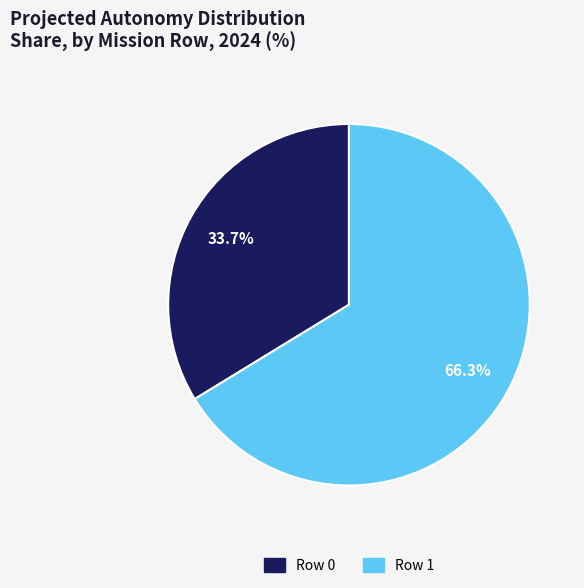

Which has a higher value, Row 0 or Row 1?

Row 1